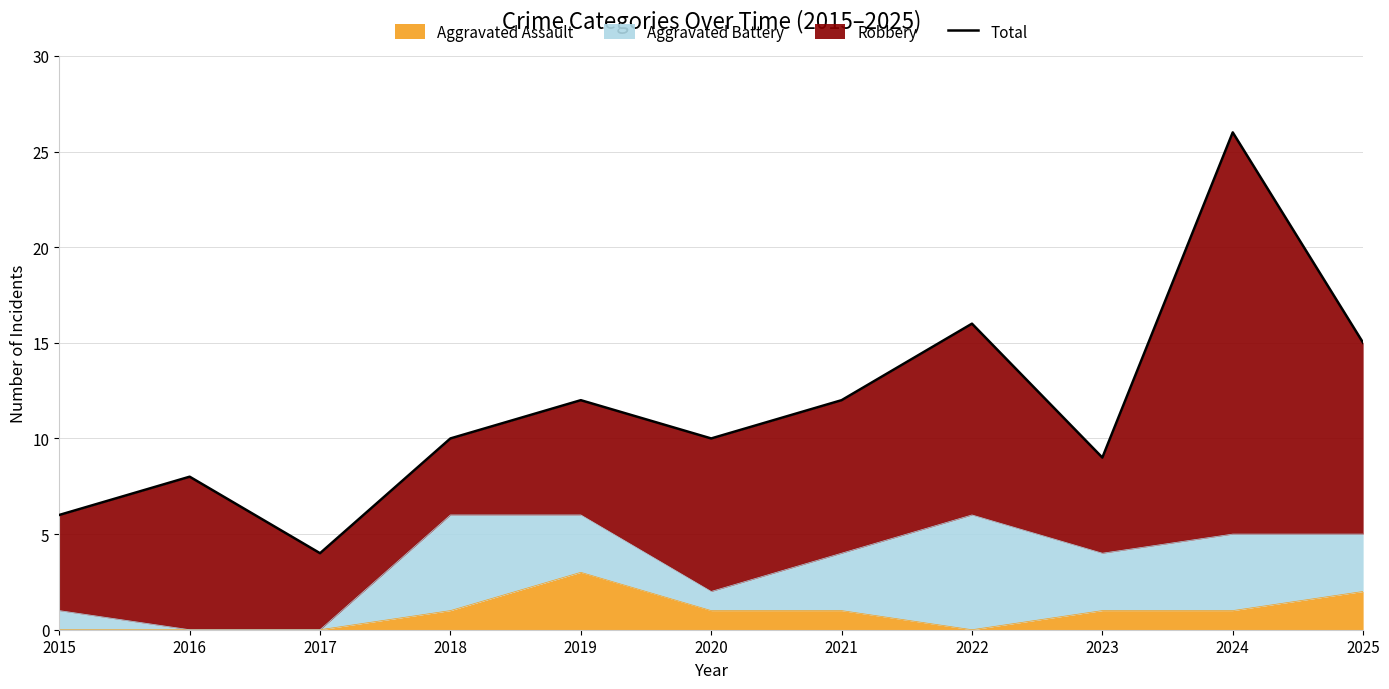

How many lines are shown in the chart?

1